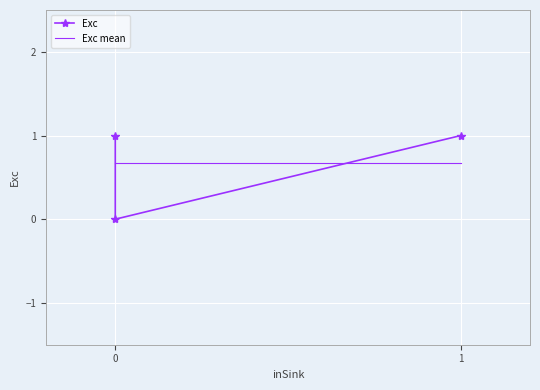

At how many categories does at least one series exceed 0?

3